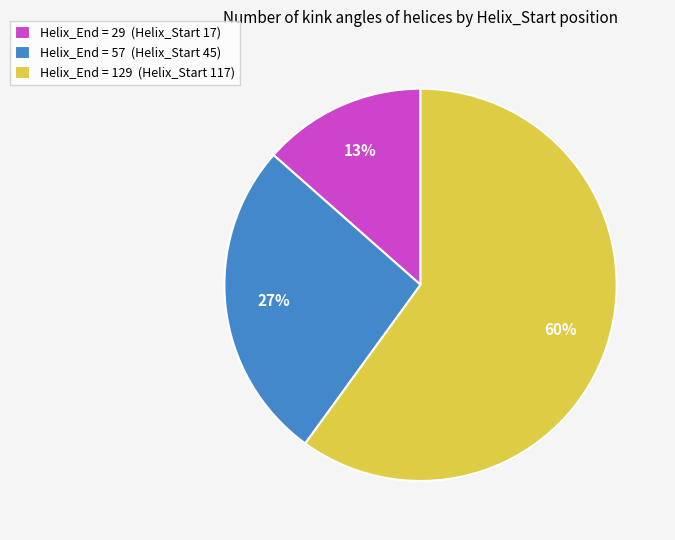

Rank the categories by value from lowest to highest.

Helix_End = 29 (Helix_Start 17), Helix_End = 57 (Helix_Start 45), Helix_End = 129 (Helix_Start 117)